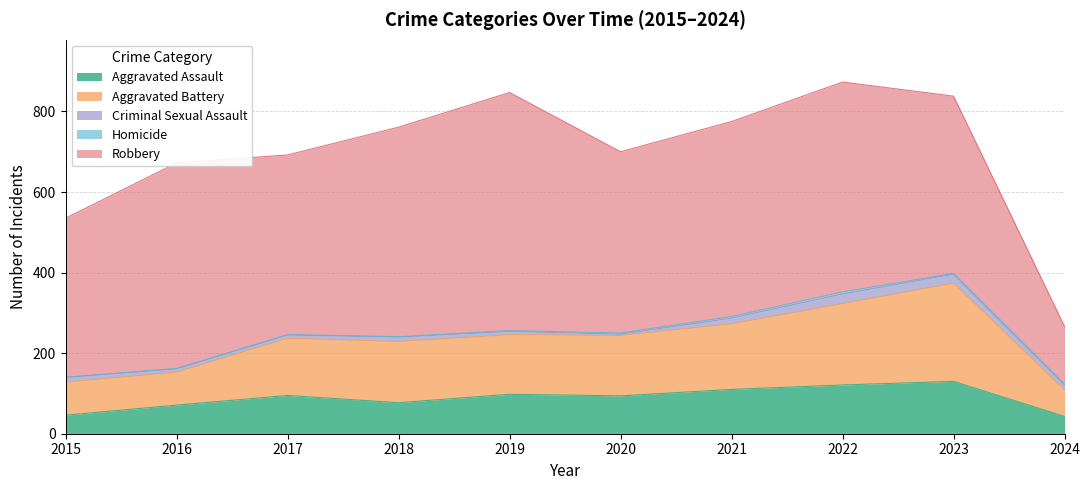

At how many categories does at least one series exceed 419?

8